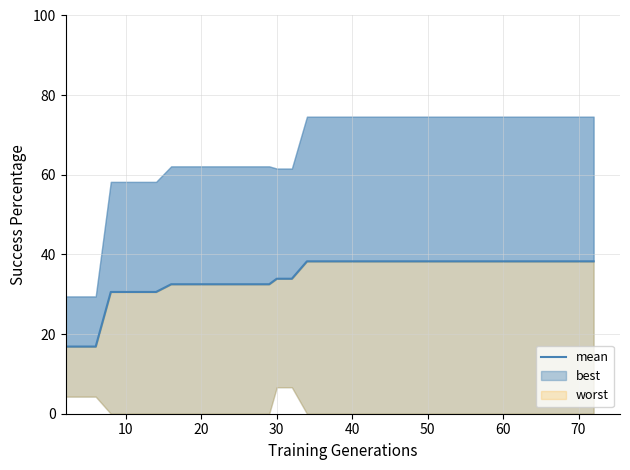

Is it true that the value at 80 is 21.3?

False